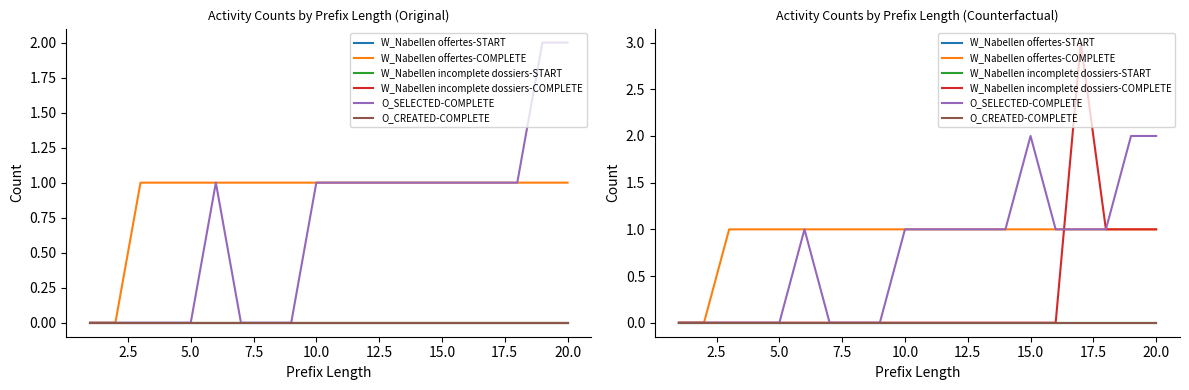

Reading left to right, extract all data points from this chart.

W_Nabellen offertes-START: 0	0	0	0	0	0	0	0	0	0	0	0	0	0	0	0	0	0	0	0
W_Nabellen offertes-COMPLETE: 0	0	1	1	1	1	1	1	1	1	1	1	1	1	1	1	1	1	1	1
W_Nabellen incomplete dossiers-START: 0	0	0	0	0	0	0	0	0	0	0	0	0	0	0	0	0	0	0	0
W_Nabellen incomplete dossiers-COMPLETE: 0	0	0	0	0	0	0	0	0	0	0	0	0	0	0	0	3	1	1	1
O_SELECTED-COMPLETE: 0	0	0	0	0	1	0	0	0	1	1	1	1	1	2	1	1	1	2	2
O_CREATED-COMPLETE: 0	0	0	0	0	0	0	0	0	0	0	0	0	0	0	0	0	0	0	0